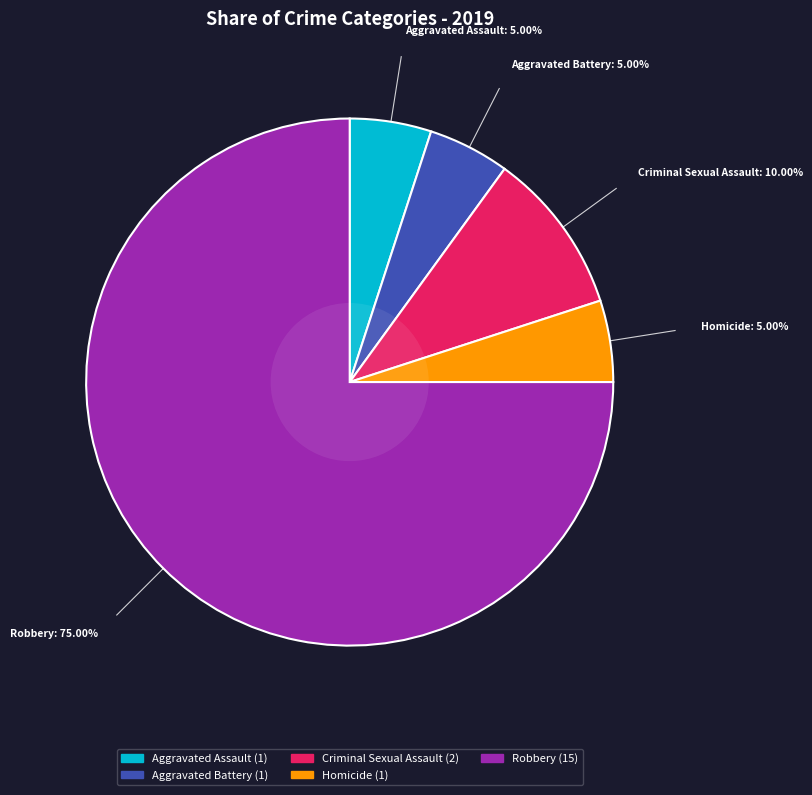

How many slices are in this pie chart?

5